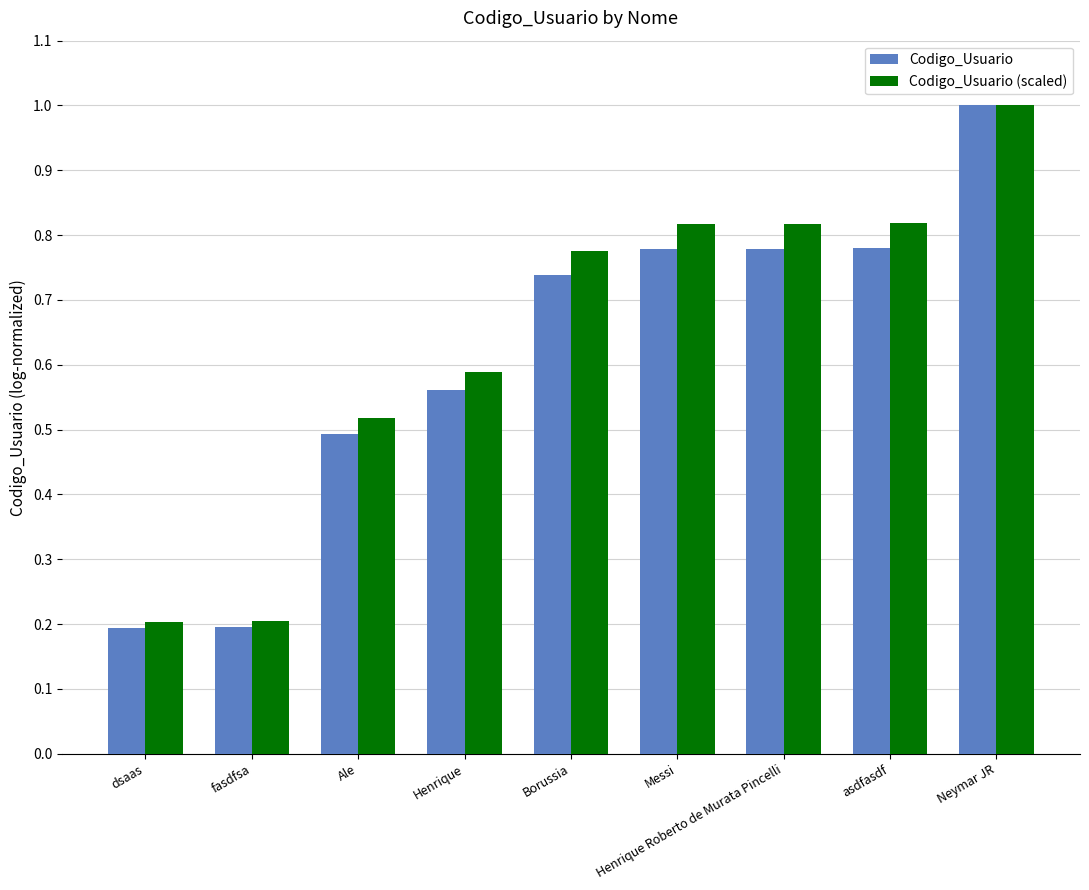

At which category is the sum across all series the highest?

Neymar JR